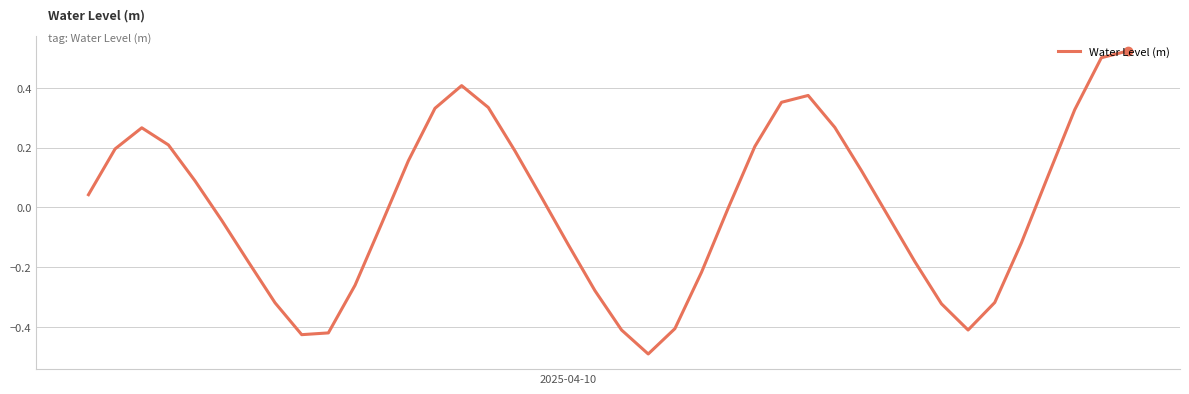

What is the minimum value shown in the chart?

-0.5